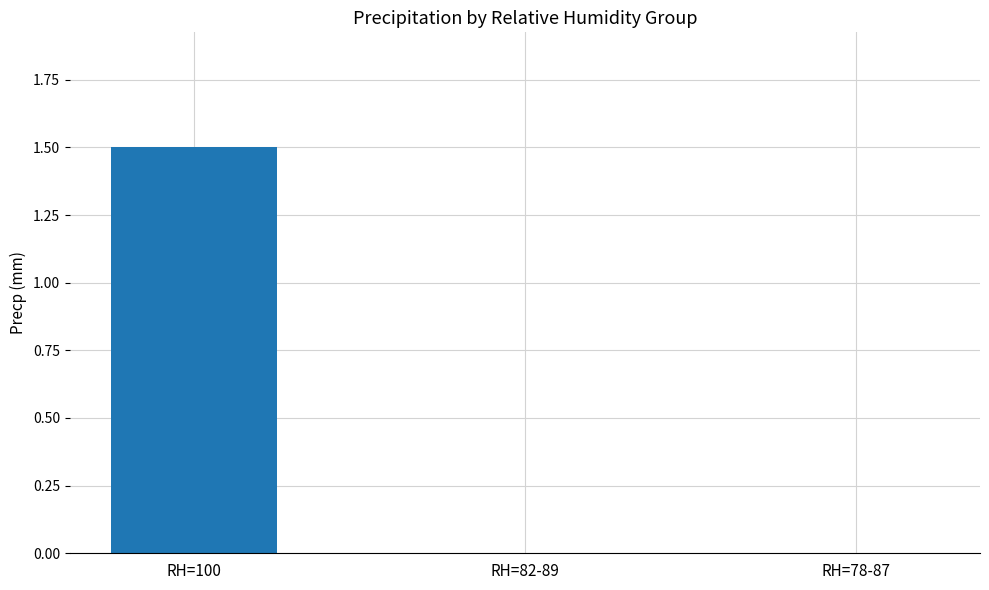

Reading right to left, extract all data points from this chart.

RH=78-87=0.0	RH=82-89=0.0	RH=100=1.5